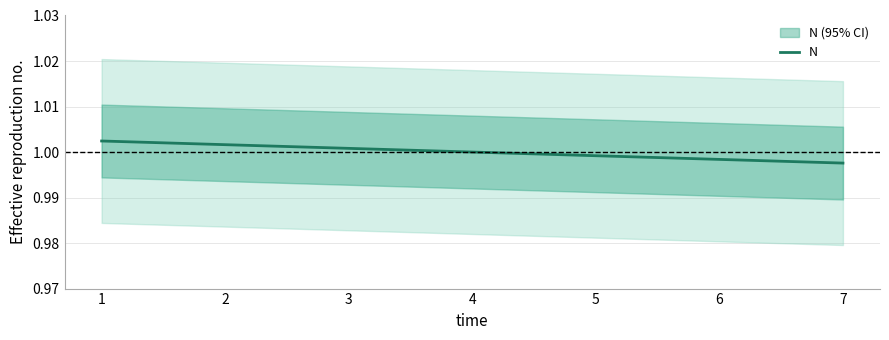

Count the number of data series in this chart.

1